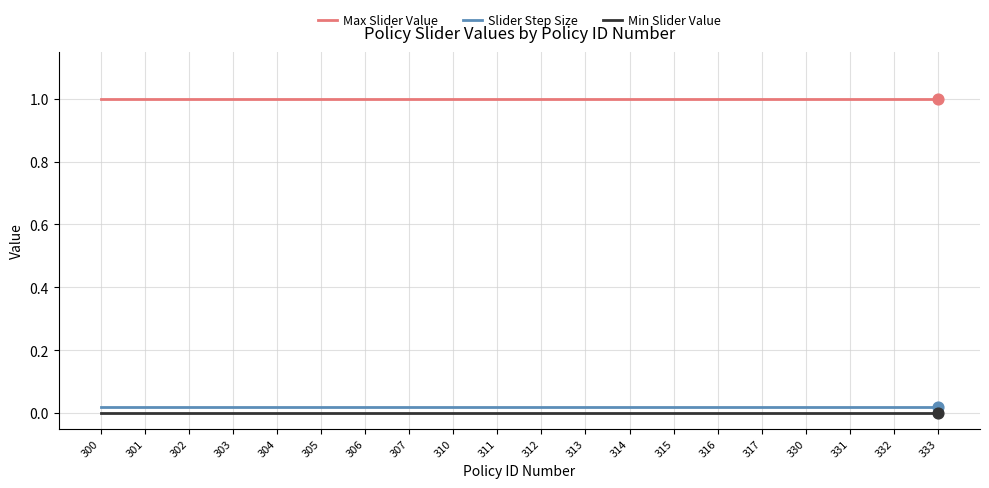

Is the value of Slider Step Size at 300 greater than the value of Max Slider Value at 330?

No